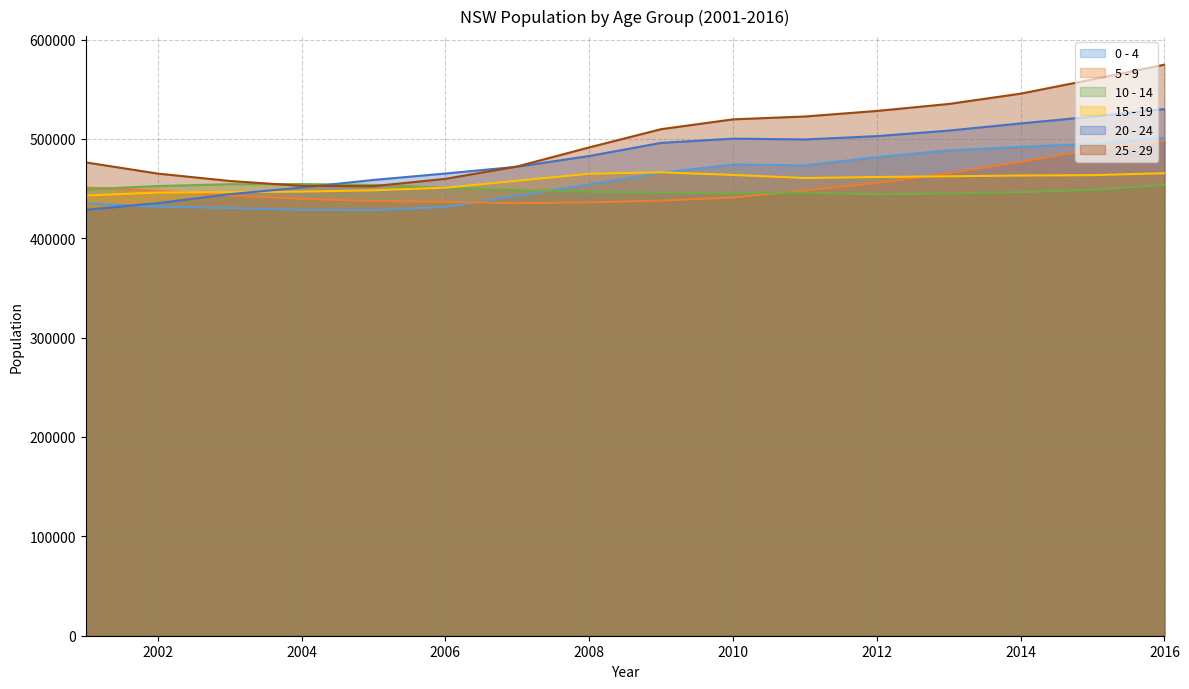

True or false: 25 - 29 has more than 0 interior local peaks.

False